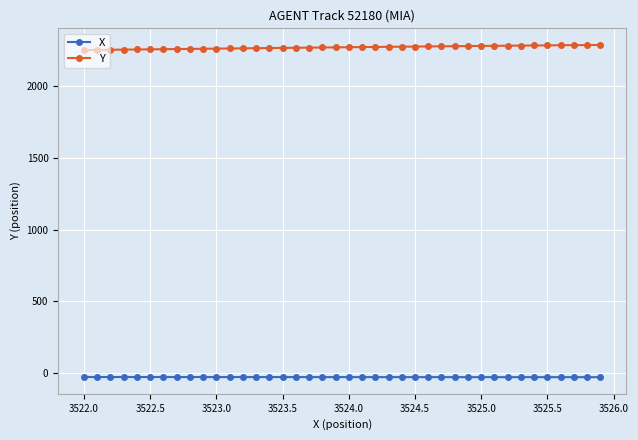

True or false: Y and X cross at least once.

False